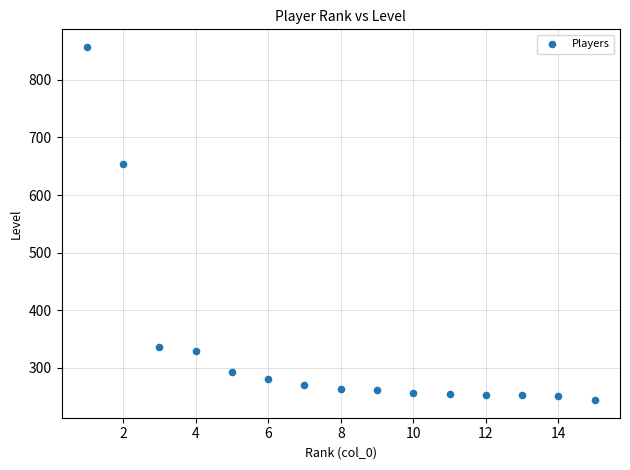

What Y value in the scatter plot is closest to 550?

654